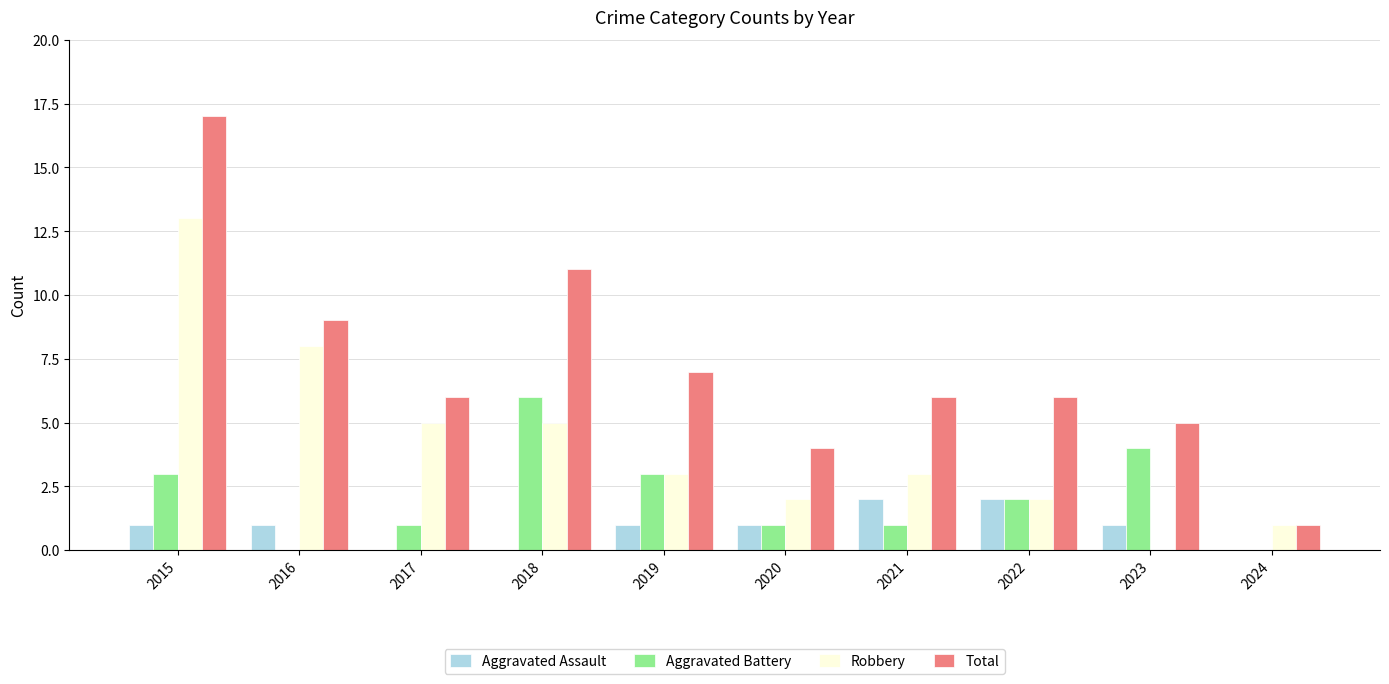

True or false: Aggravated Assault has a value of 0 at 2020.

False